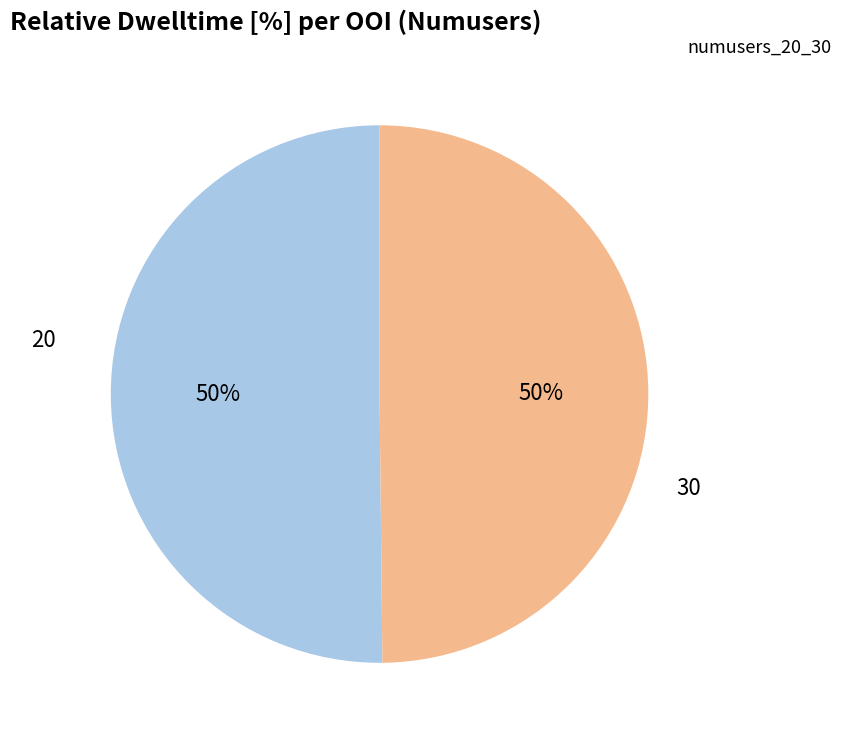

To the nearest percent, what percentage of the pie is 30?

50%